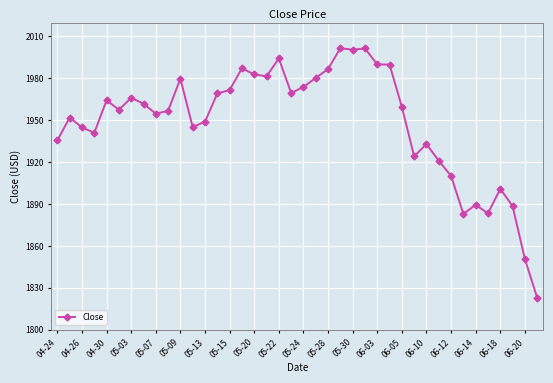

Does the chart have visible grid lines?

Yes